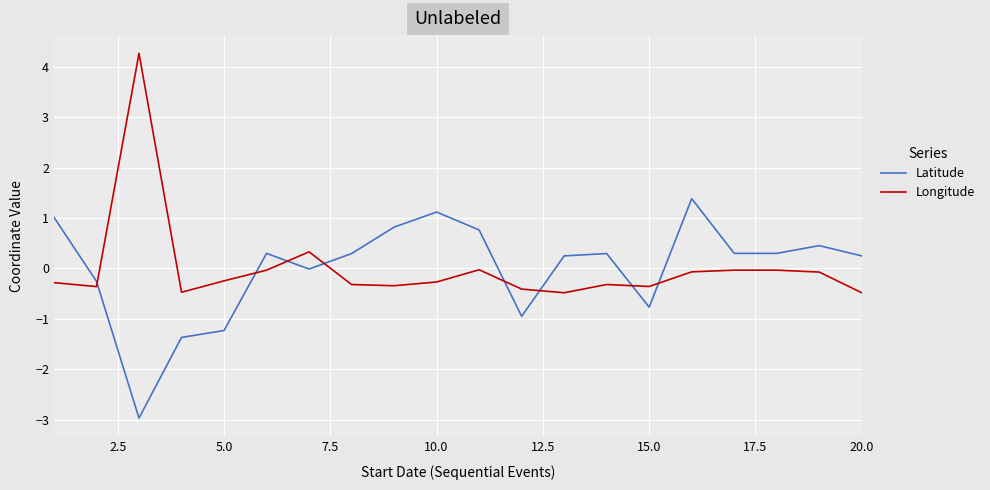

What is the greatest value displayed?

4.3